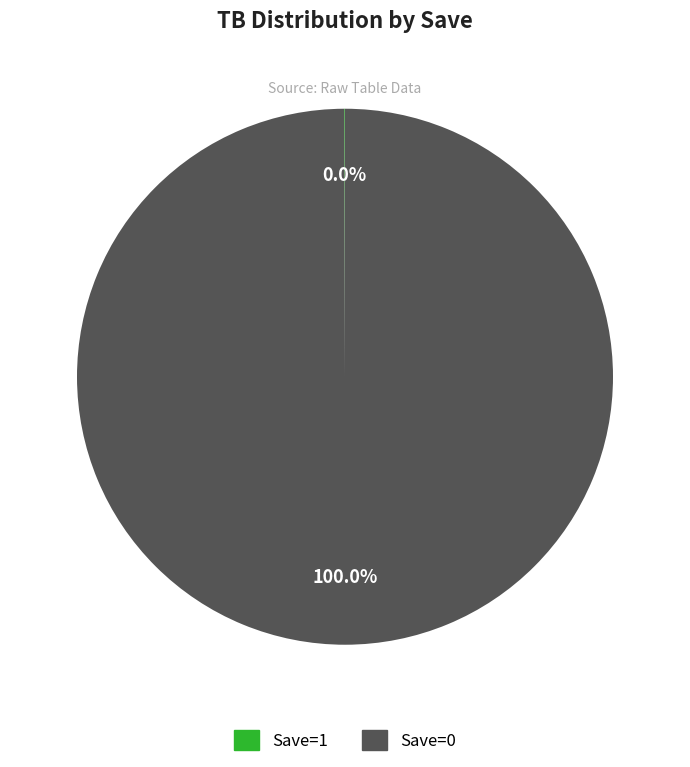

Is there any slice that represents more than half of the pie?

Yes